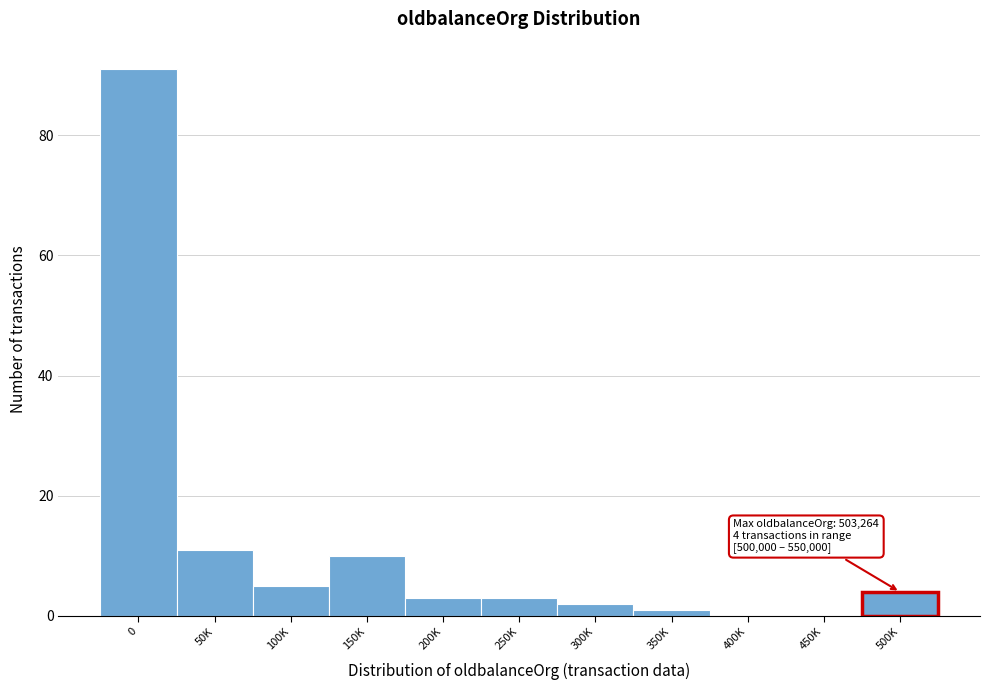

Reading right to left, transcribe all the data shown in this chart.

500K=4	450K=0	400K=0	350K=1	300K=2	250K=3	200K=3	150K=10	100K=5	50K=11	0=91